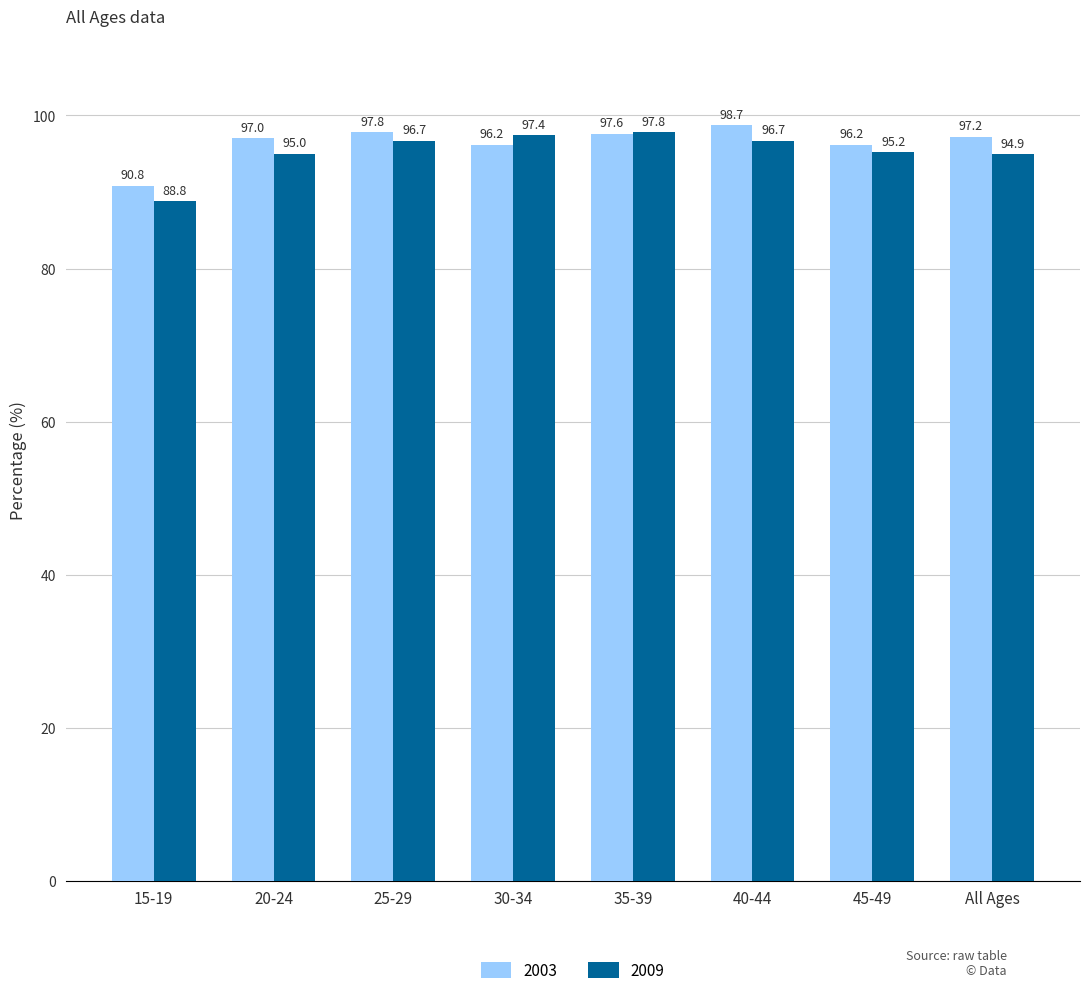

What is the value of the 2003 bar at the 6th from the left?

98.7